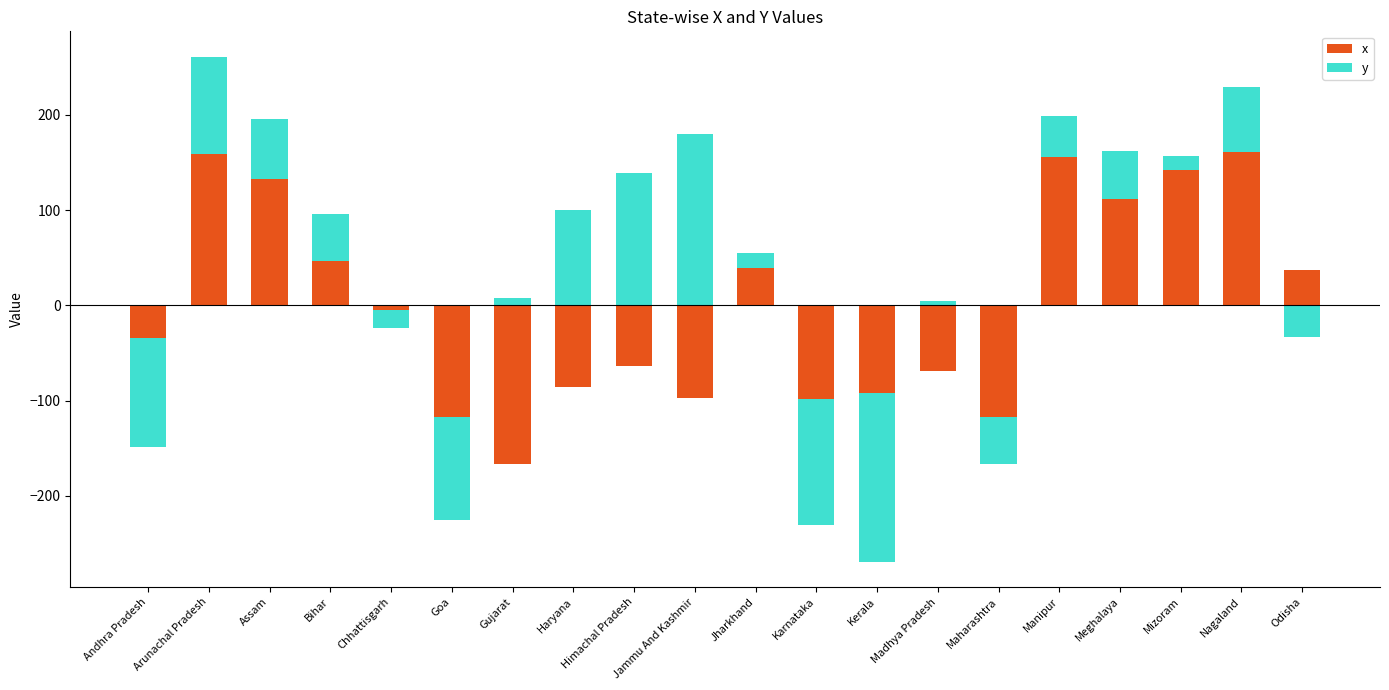

What position from the left is Nagaland?

19